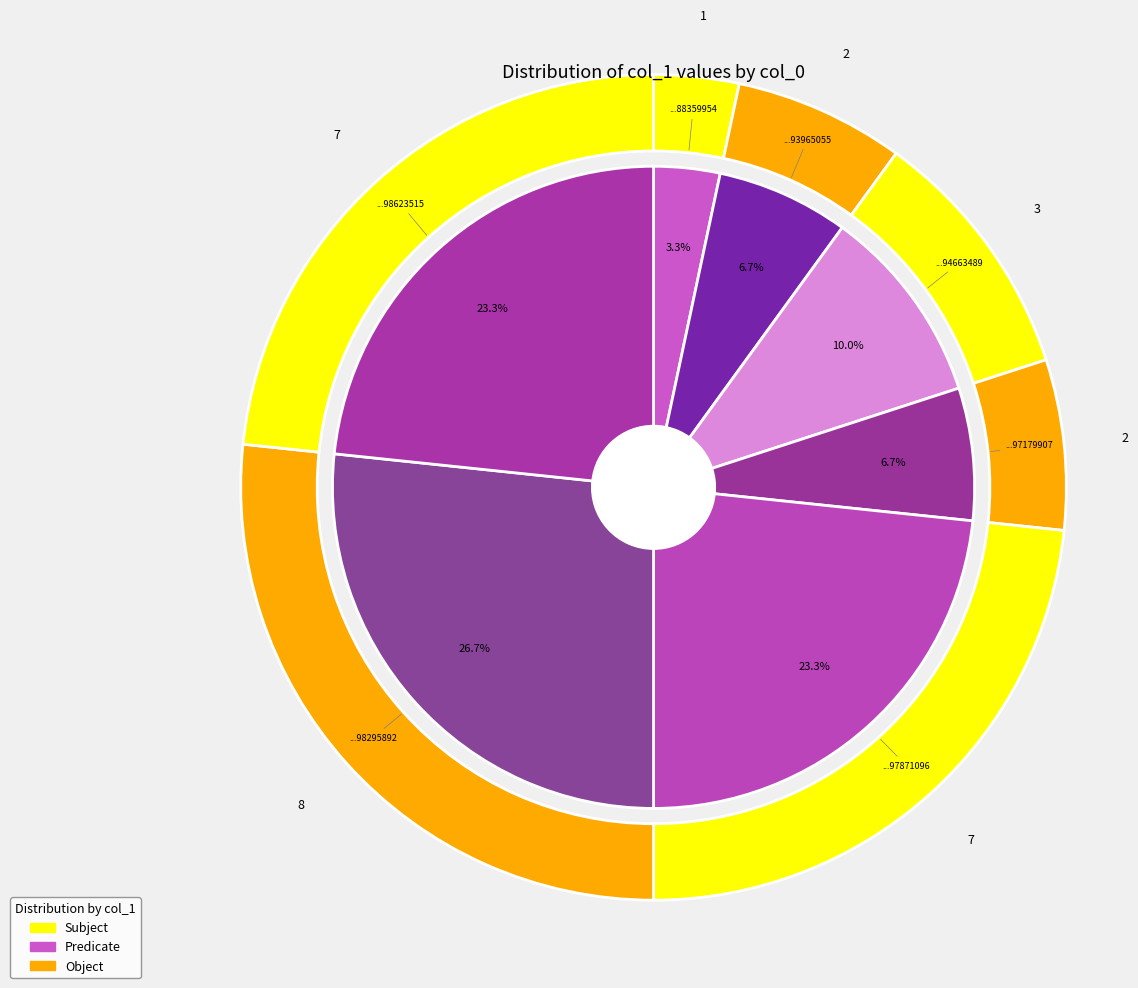

Which slice is the smallest?

1583773591